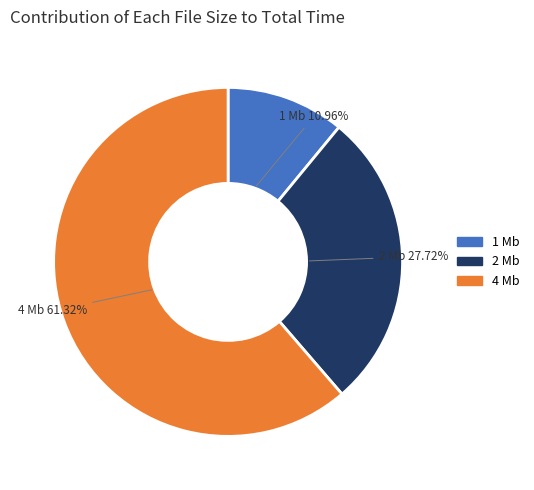

Between 2 and 1, which is larger?

2